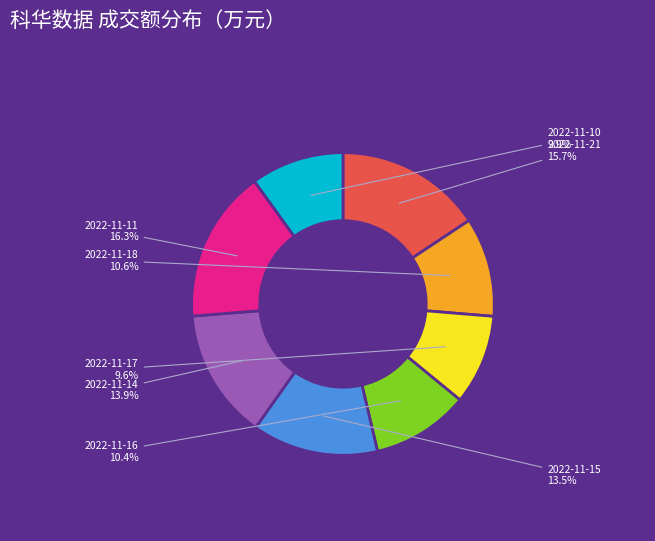

Is there a majority slice in this chart?

No